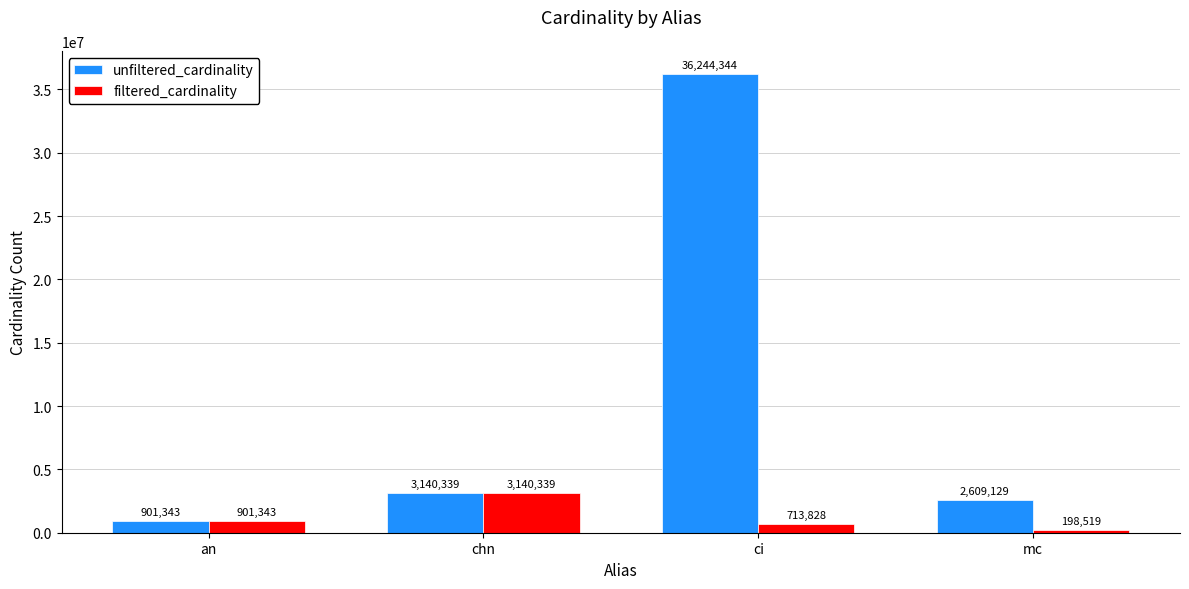

List the series in order of their overall mean, highest first.

unfiltered_cardinality, filtered_cardinality